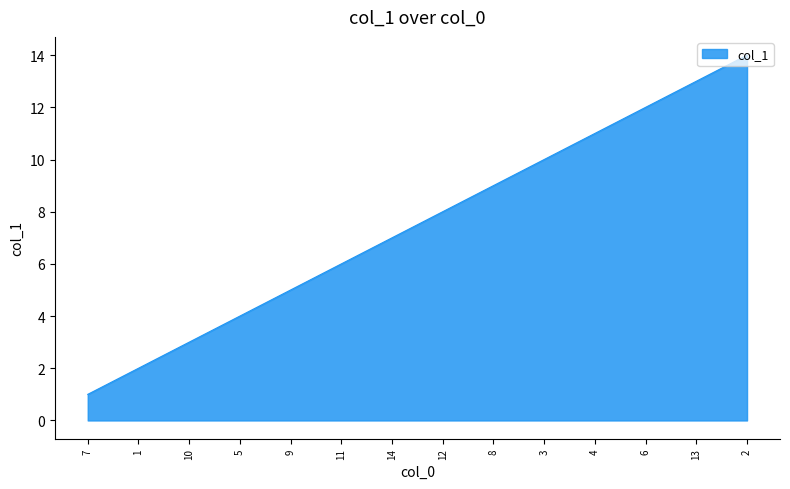

What is the approximate value at 14?

7